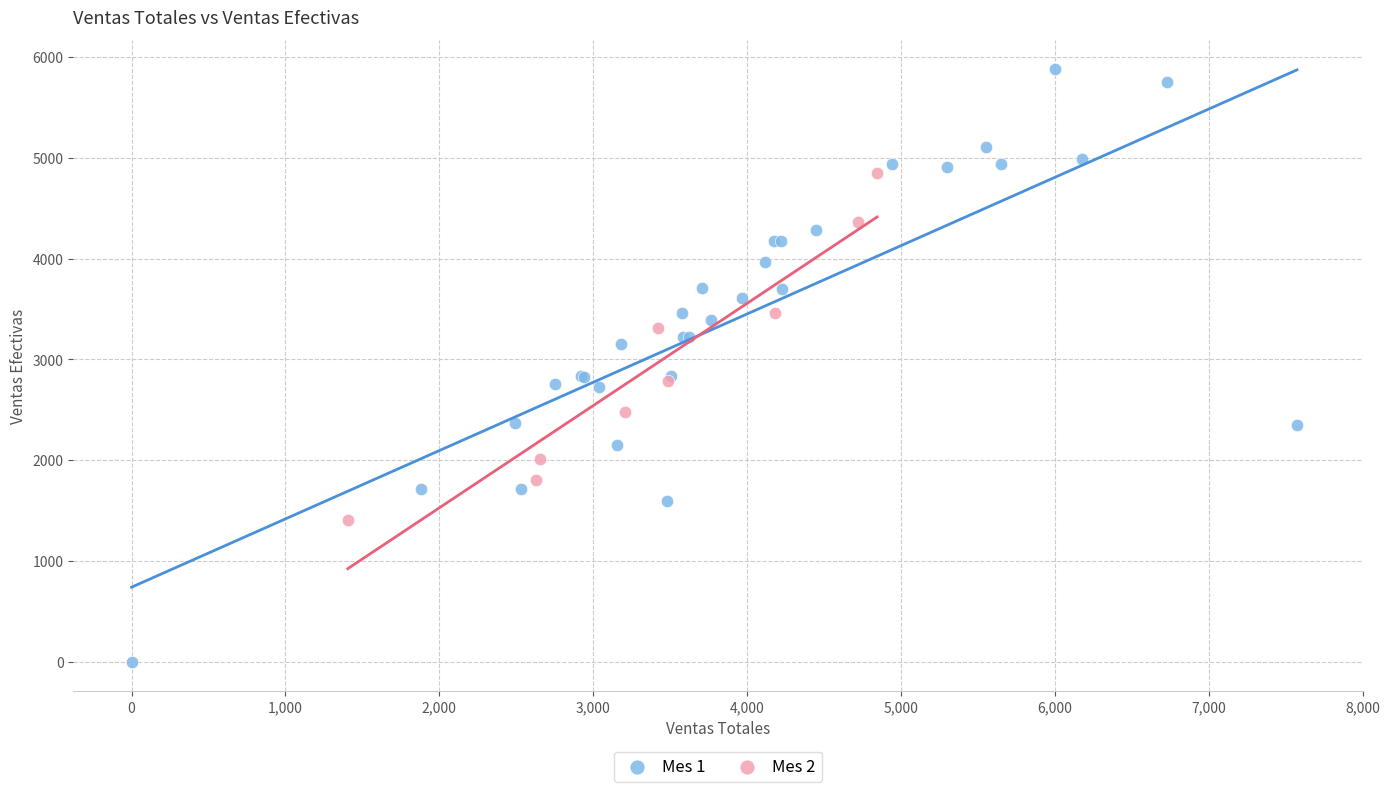

Which series has the widest spread of Y values?

Mes 1